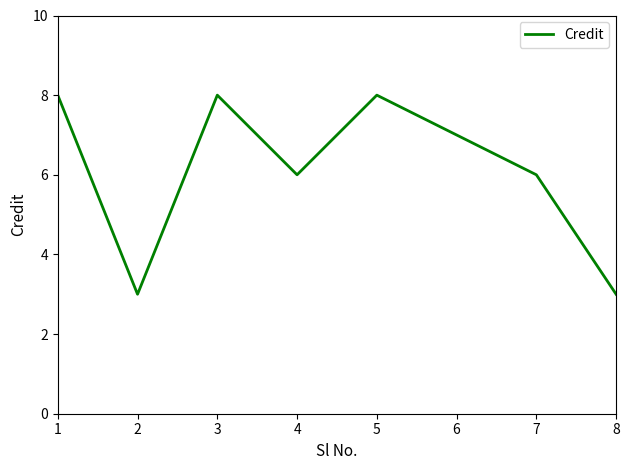

How many lines are shown in the chart?

1